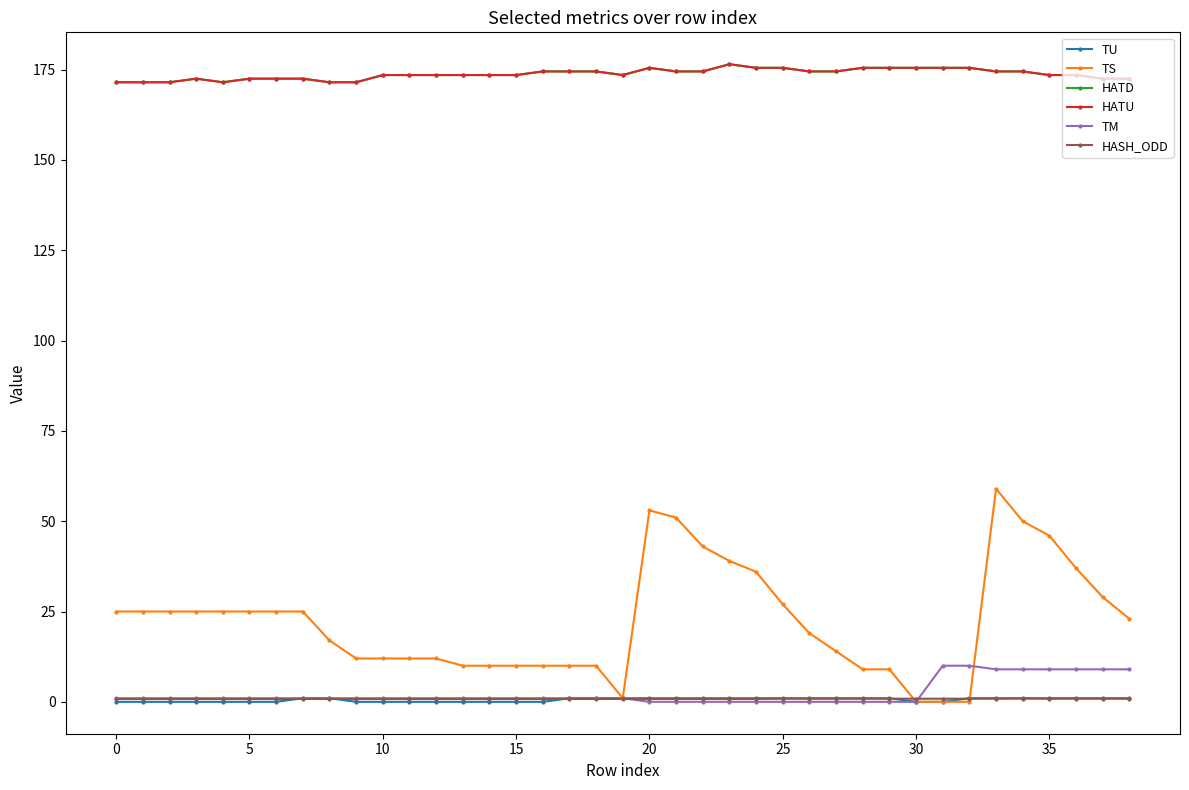

List the series in order of their peak value, lowest first.

HASH_ODD, TU, TM, TS, HATD, HATU